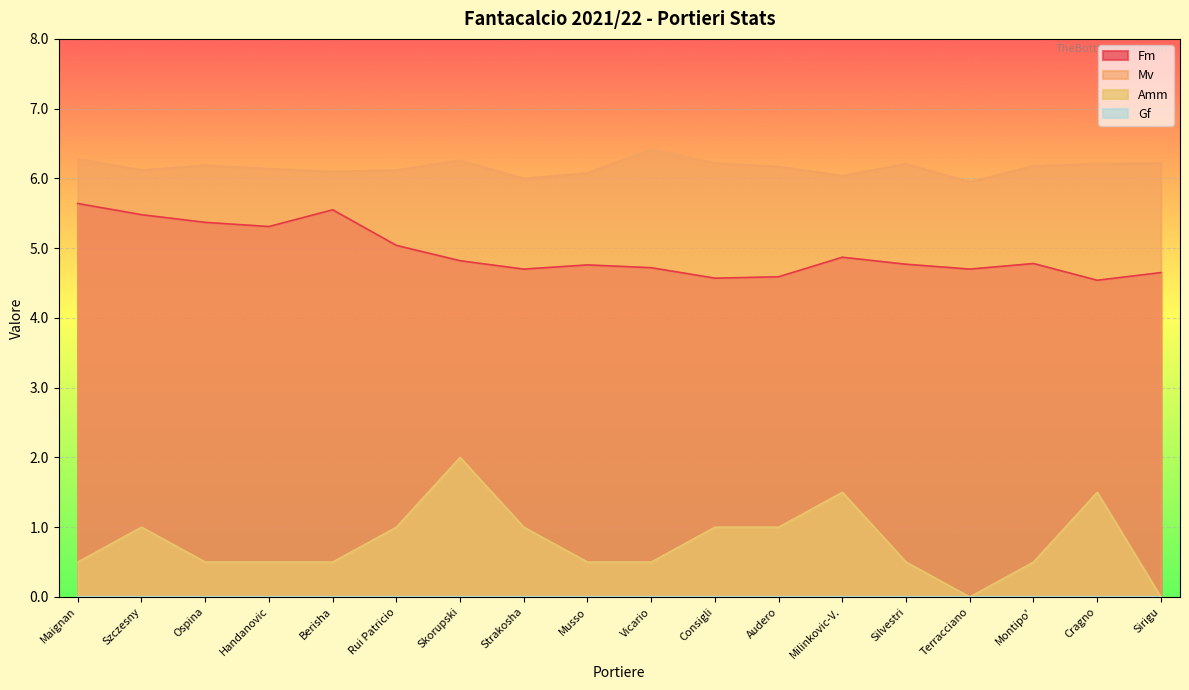

How many data points does each series have?

18